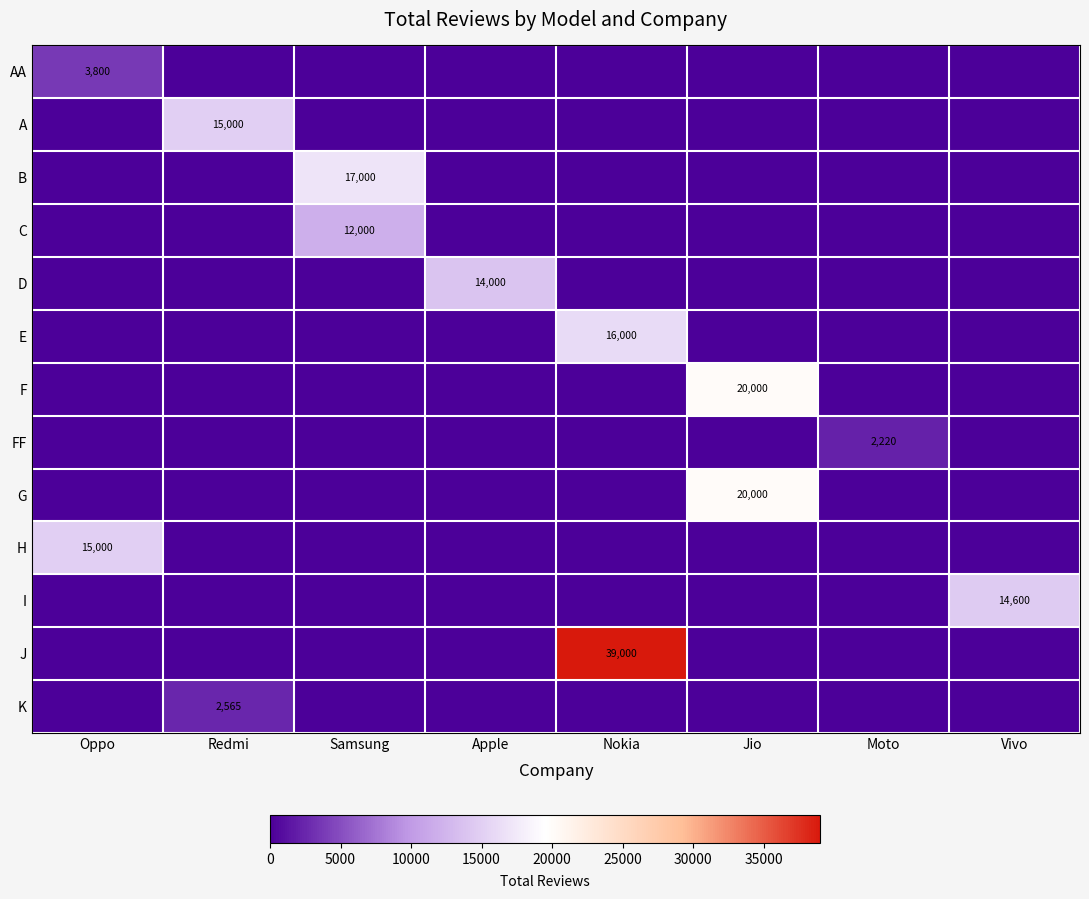

The B series shows 11855 at Samsung. True or false?

False